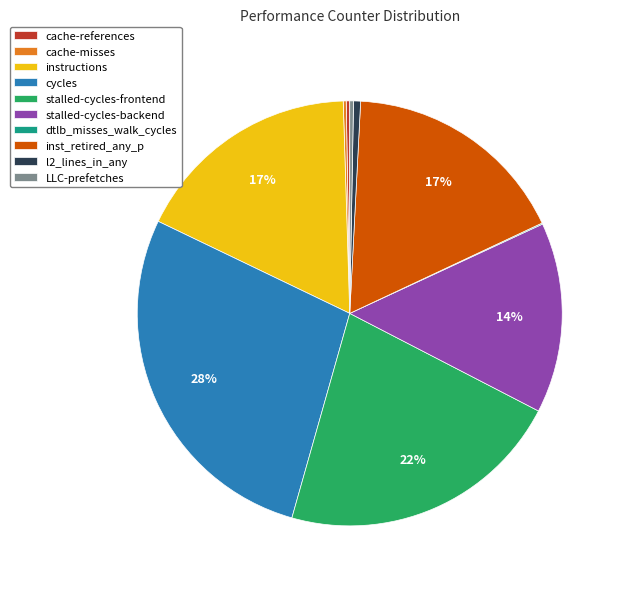

To the nearest percent, what is the average slice percentage?

10%